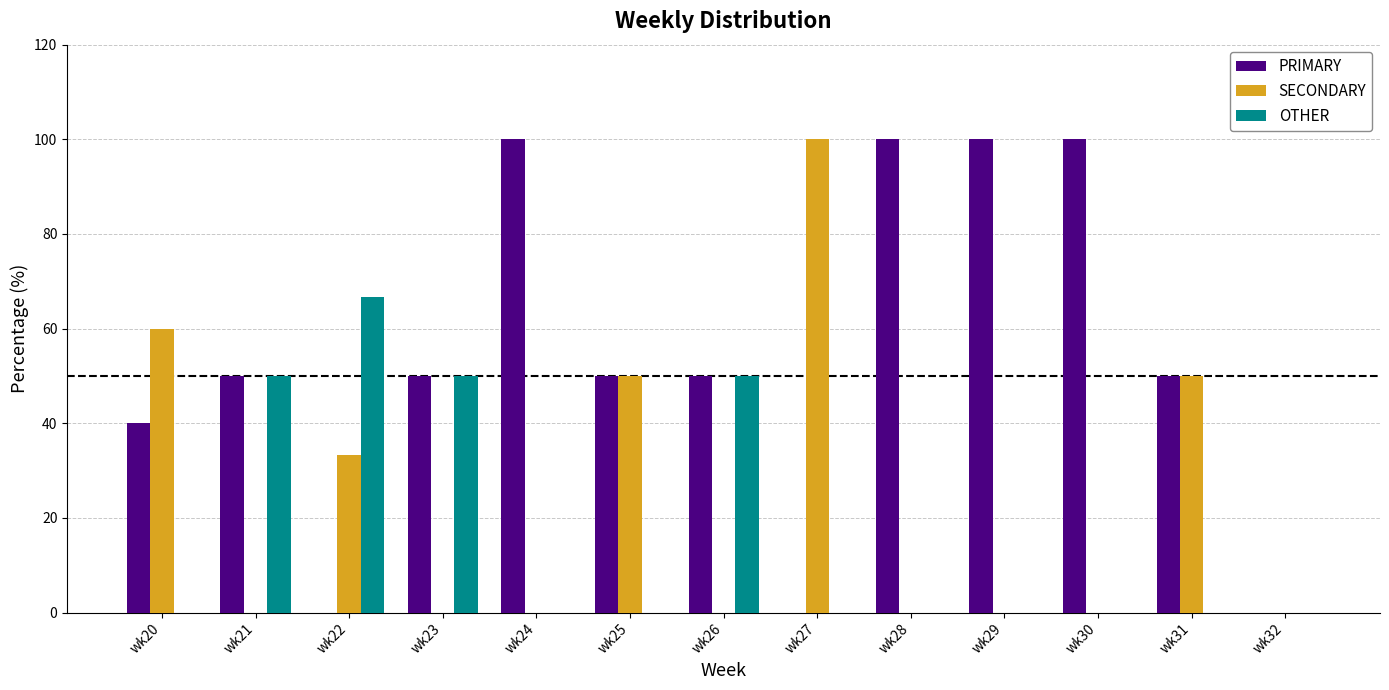

What is the average value of the OTHER series?

16.7